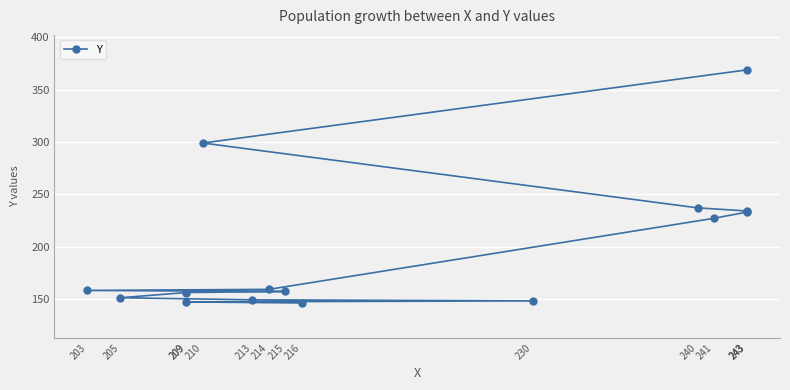

At which label is the value closest to 257?

240